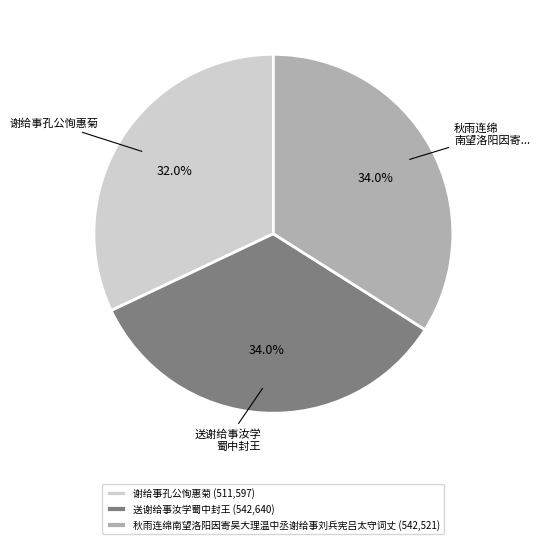

Does 秋雨连绵南望洛阳因寄吴大理温中丞谢给事刘兵宪吕太守词丈 represent more than half of the total?

No